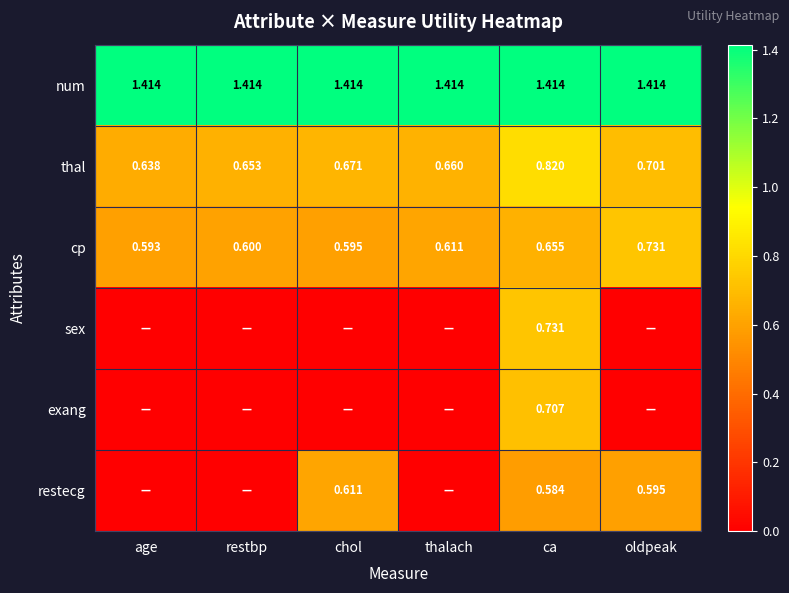

Where is thal nearest to the value 0?

age